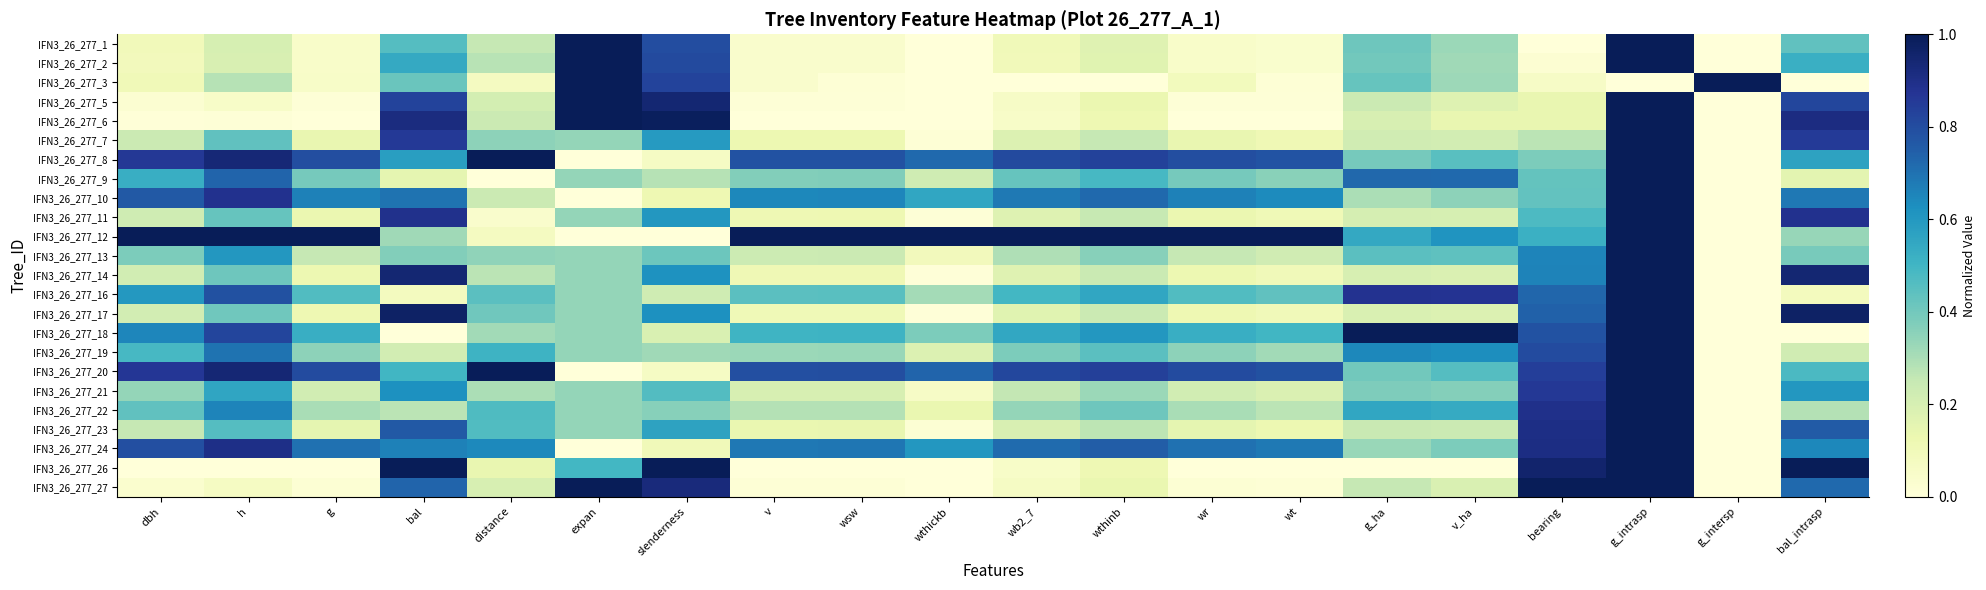

Between dbh and bearing, which is larger?

dbh